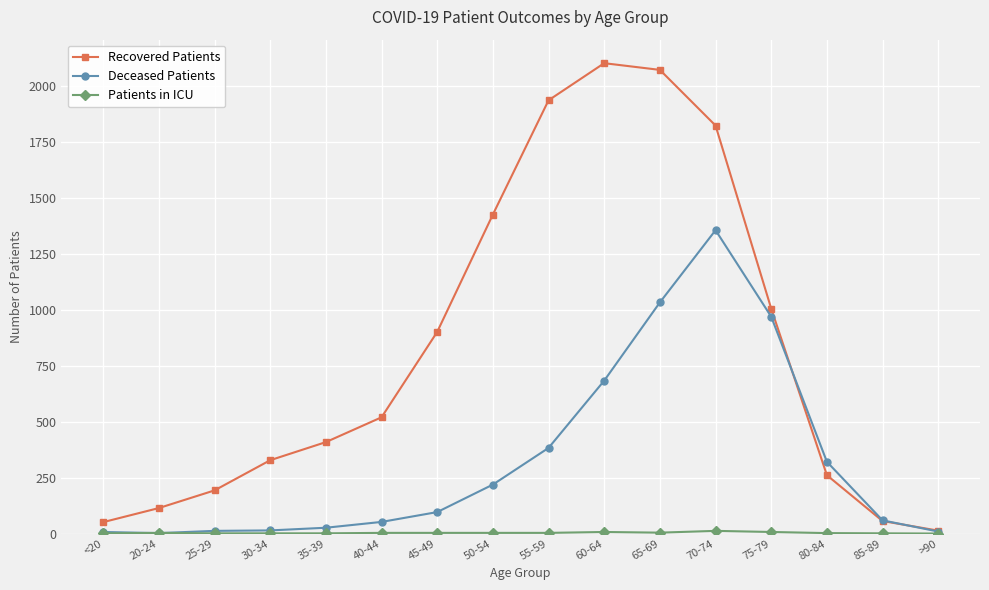

True or false: Recovered Patients has more than 2 points higher than both neighbors.

False